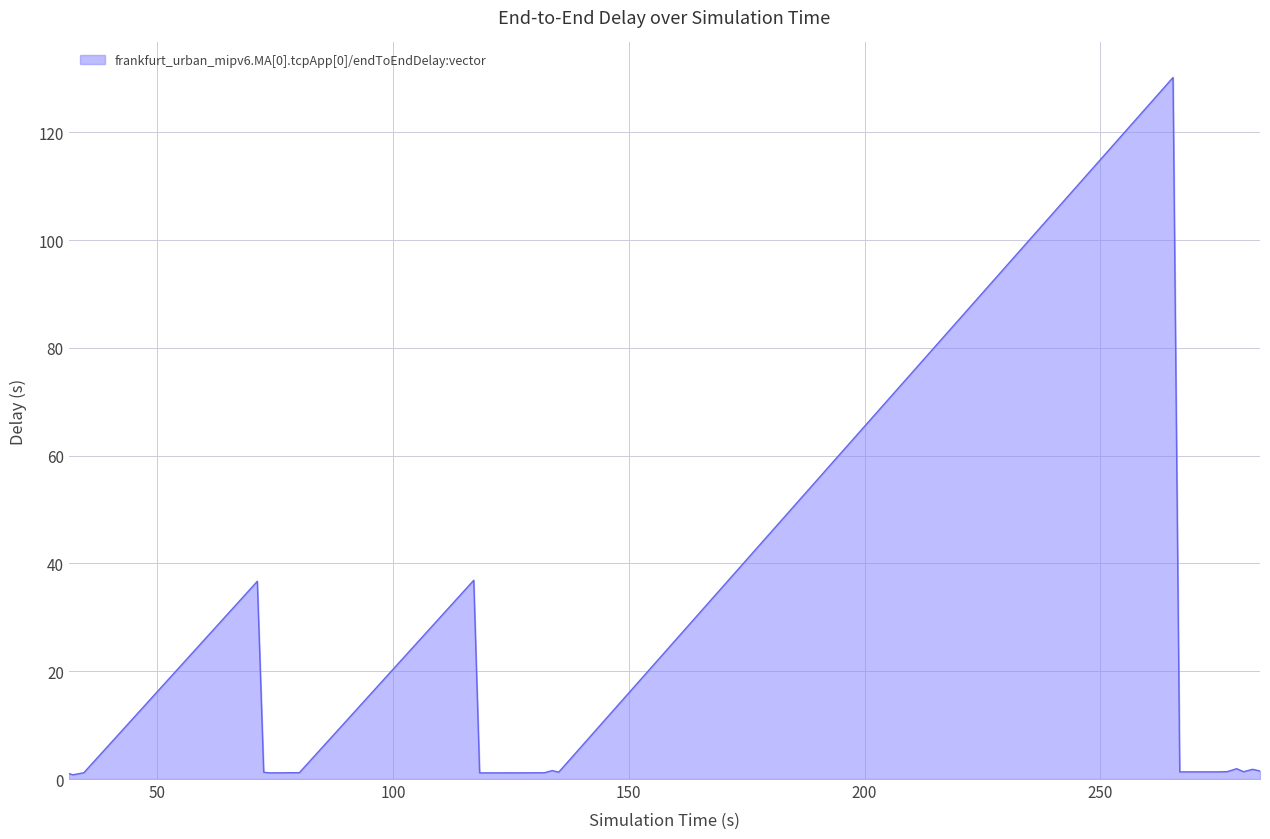

What is the difference between the maximum and minimum values?

129.4